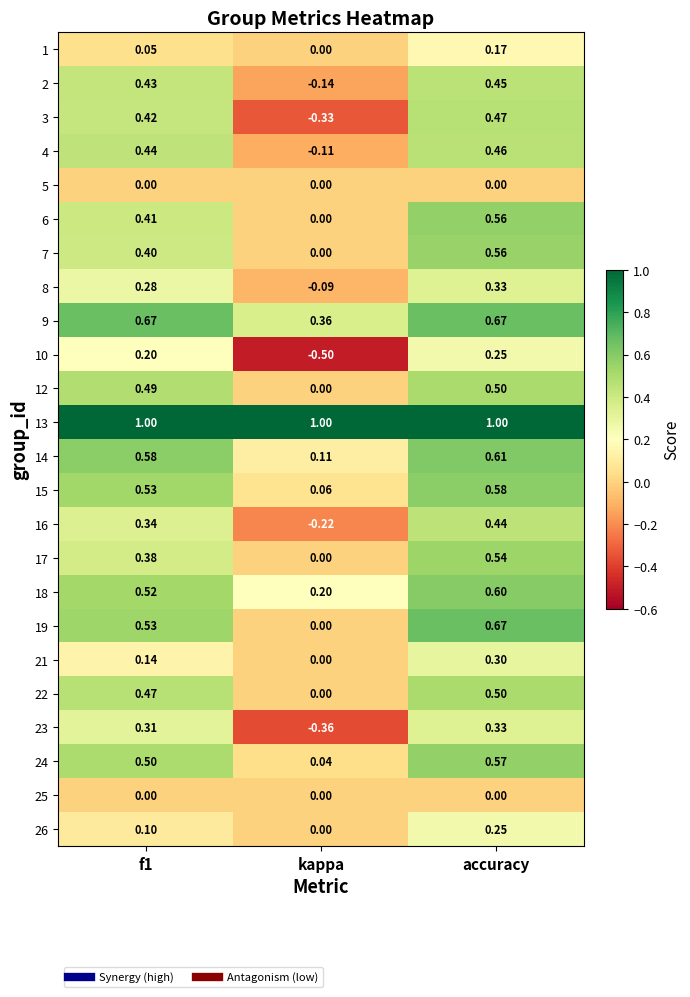

At which label is 24 closest to 0?

kappa